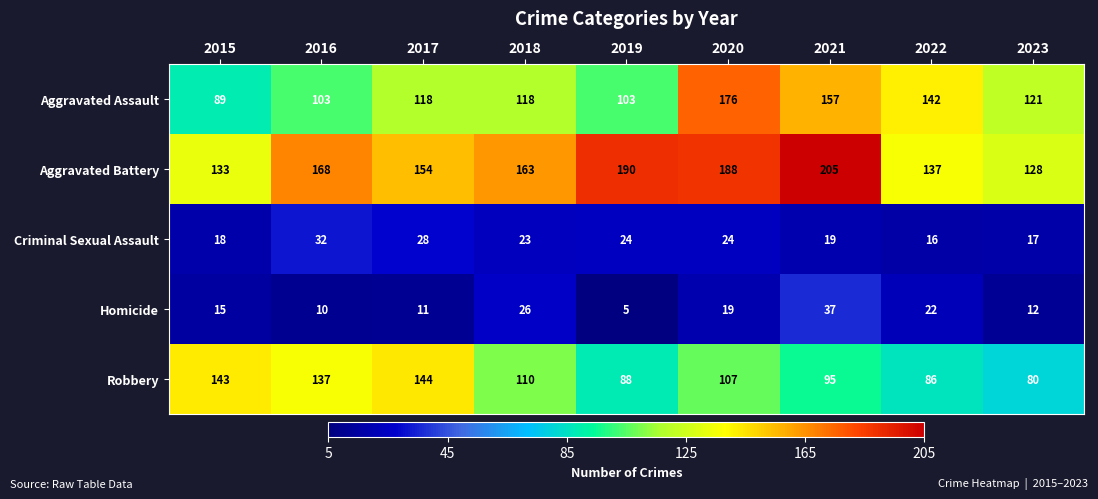

How many data points does each series have?

9